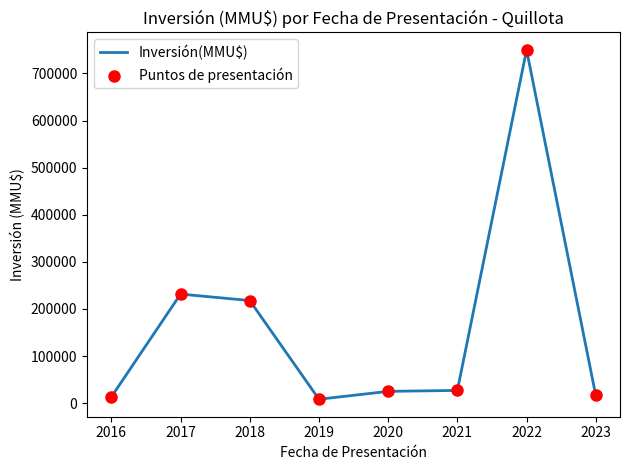

What is the greatest value displayed?

750020